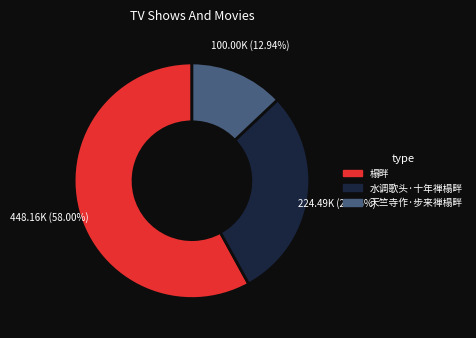

Approximately how many times larger is the value at 水调歌头·十年禅榻畔 compared to 榻畔?

0.5